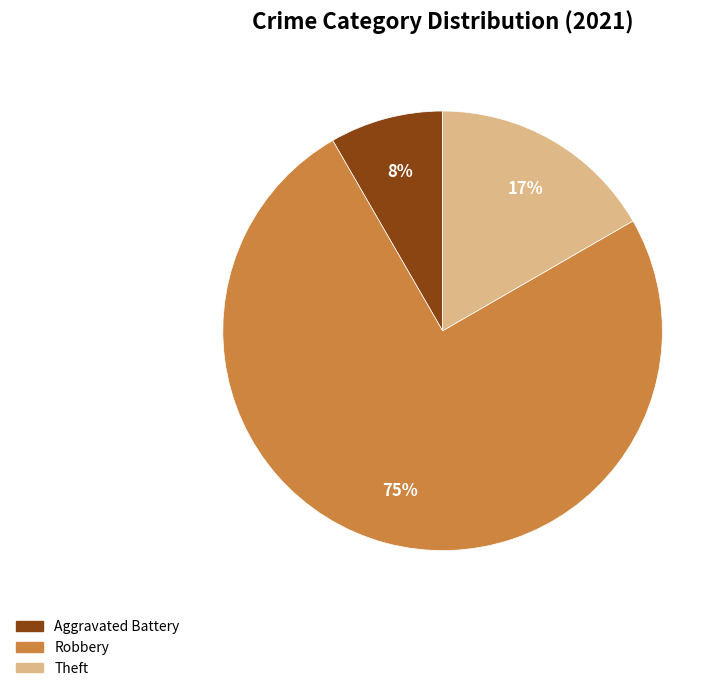

To the nearest percent, what is the difference between the largest and smallest slice percentages?

67%